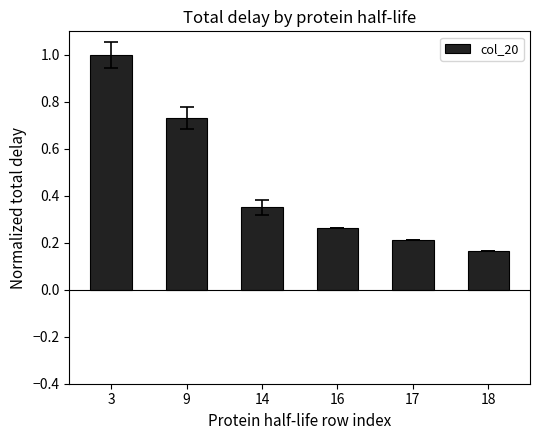

True or false: the data shows 0.5 at 9.

False